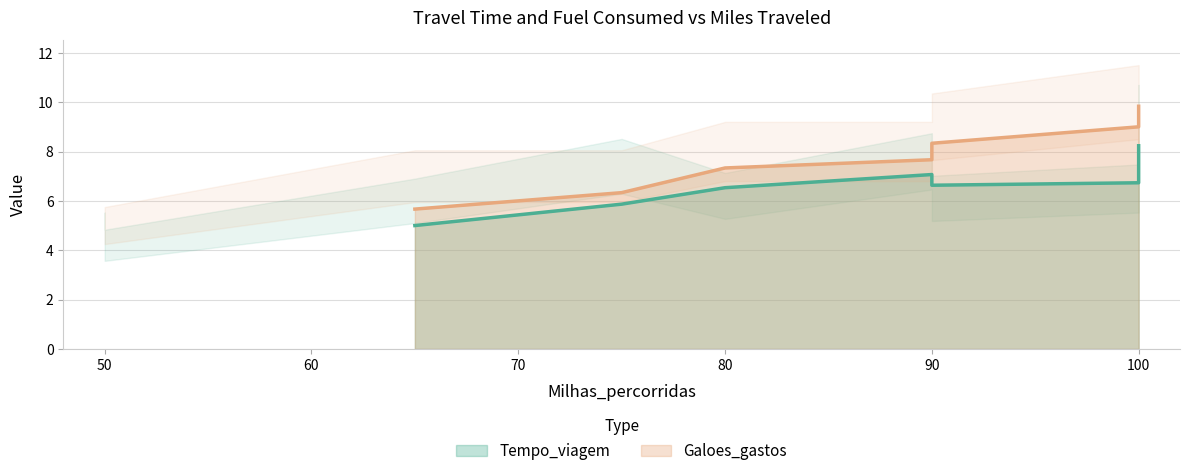

True or false: Galoes_gastos (trend) and Tempo_viagem (trend) cross at least once.

False